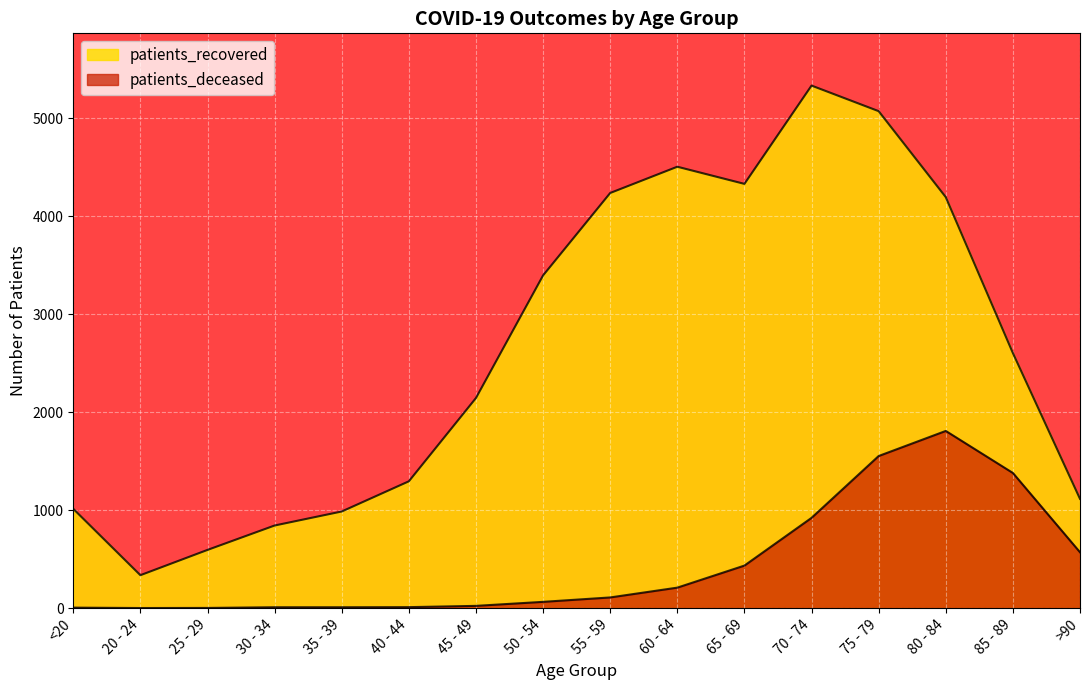

Which category has the highest value in the patients_deceased series?

80 - 84